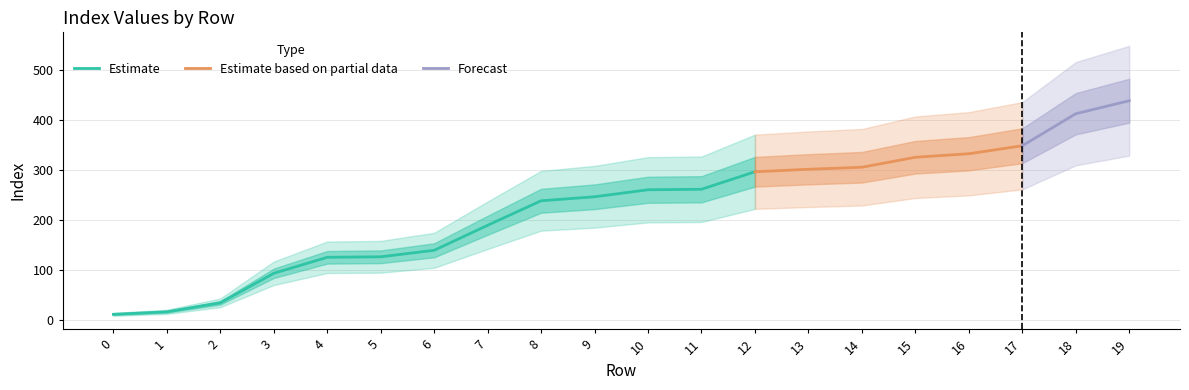

What is the difference between the second highest and minimum values?

401